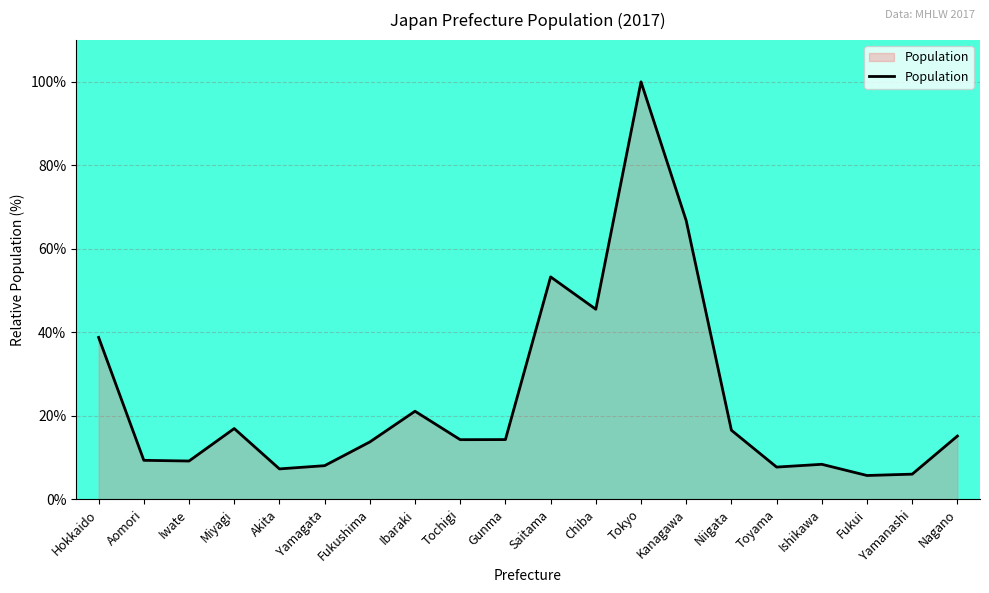

Which category has the highest value across all series?

Tokyo